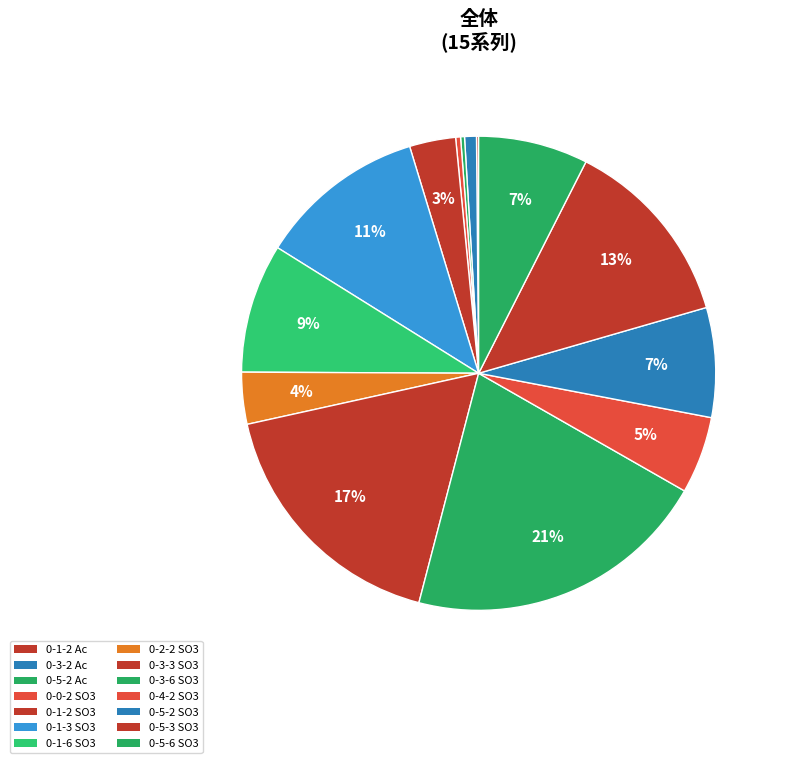

Rank the categories by value from highest to lowest.

0-3-6 SO3, 0-3-3 SO3, 0-5-3 SO3, 0-1-3 SO3, 0-1-6 SO3, 0-5-2 SO3, 0-5-6 SO3, 0-4-2 SO3, 0-2-2 SO3, 0-1-2 SO3, 0-3-2 Ac, 0-0-2 SO3, 0-5-2 Ac, 0-1-2 Ac, 0-3-2 SO3